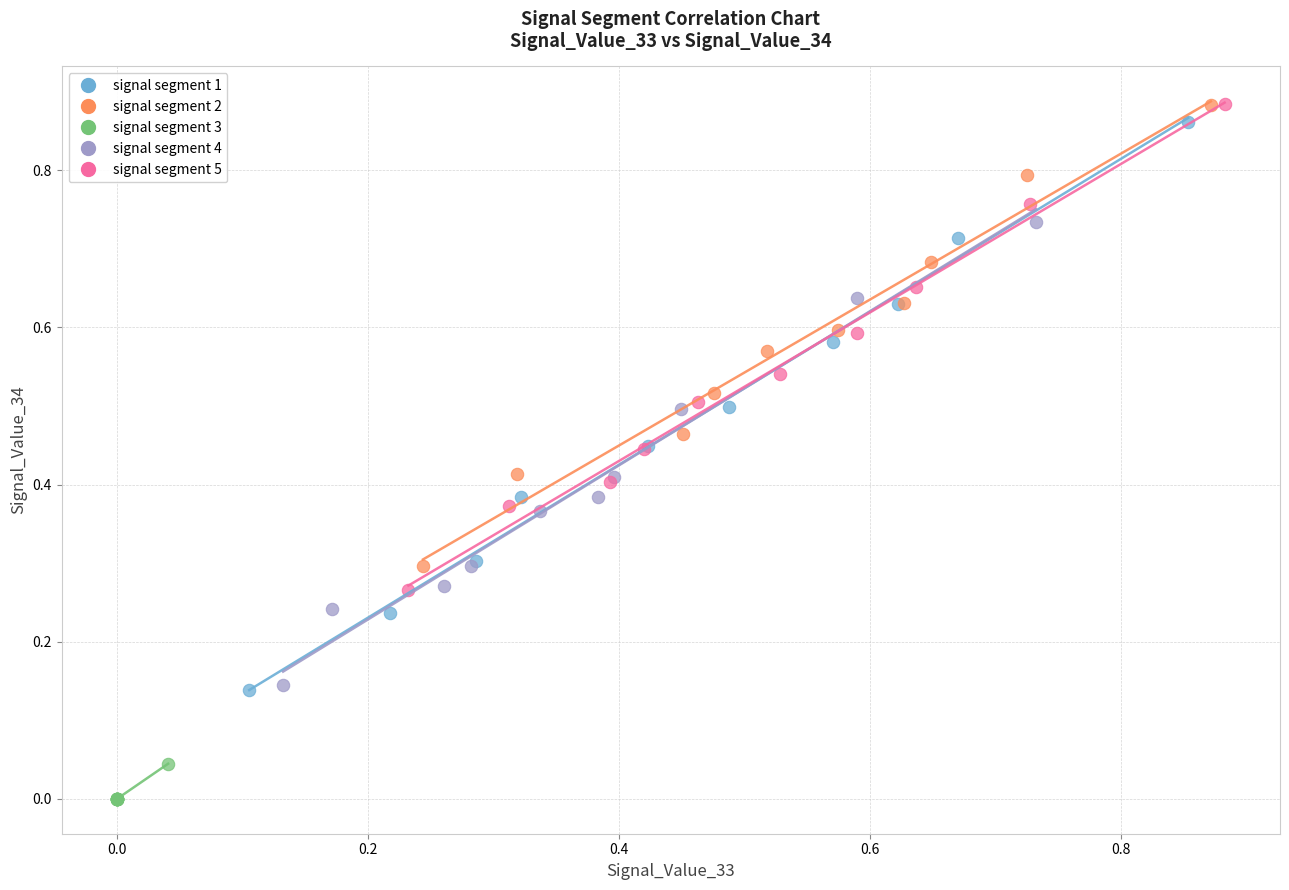

Which series contains the lowest Y value?

signal segment 3